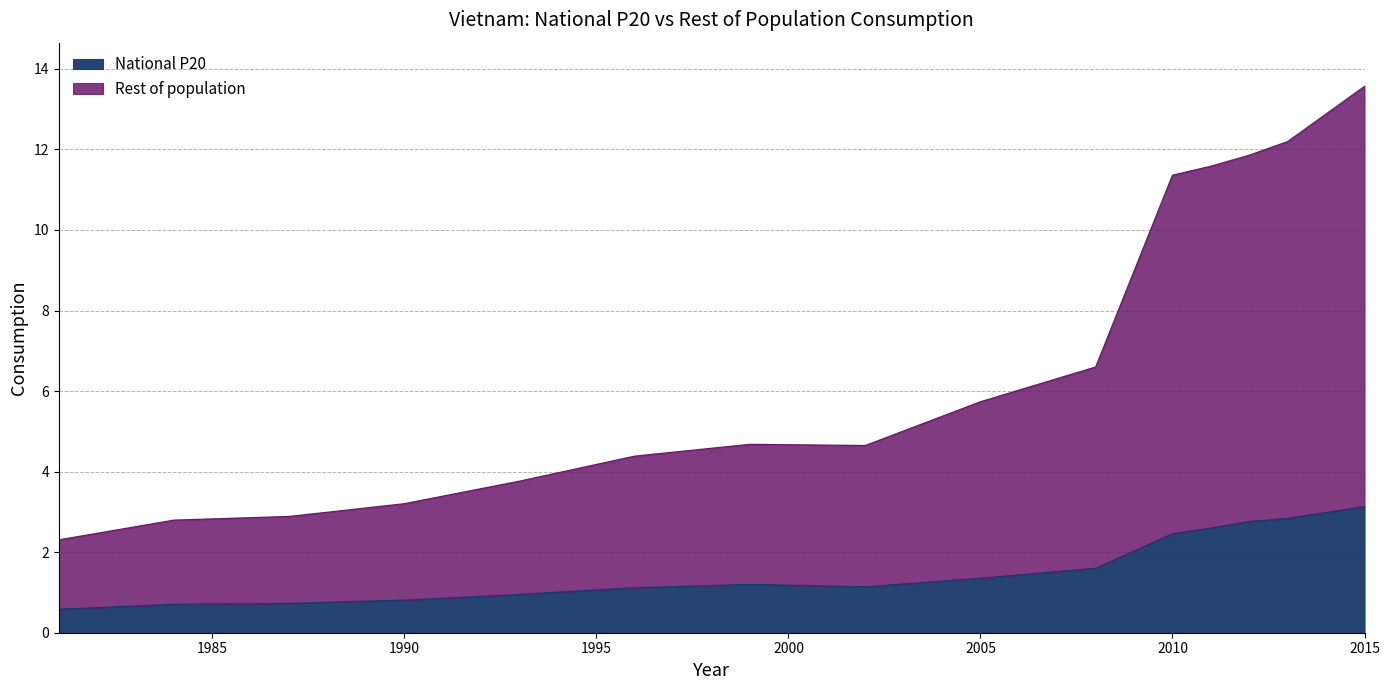

Rank the categories by Rest of population value from lowest to highest.

1981, 1984, 1987, 1990, 1993, 1996, 2002, 1999, 2005, 2008, 2010, 2011, 2012, 2013, 2015